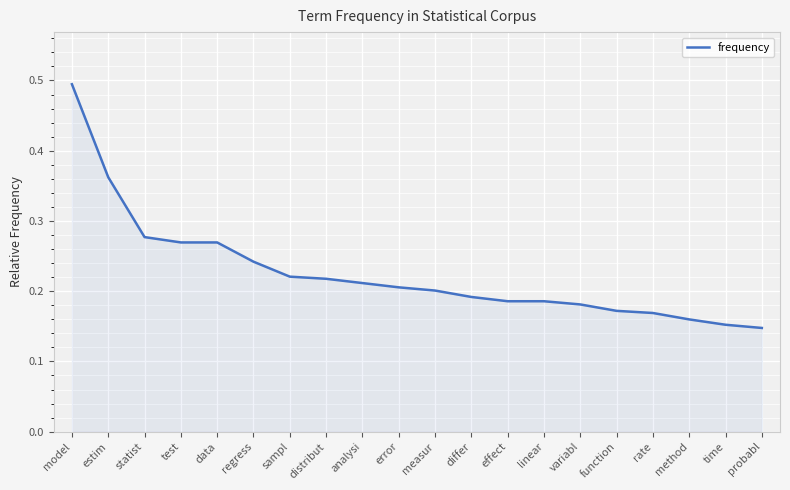

What is the greatest value displayed?

0.5